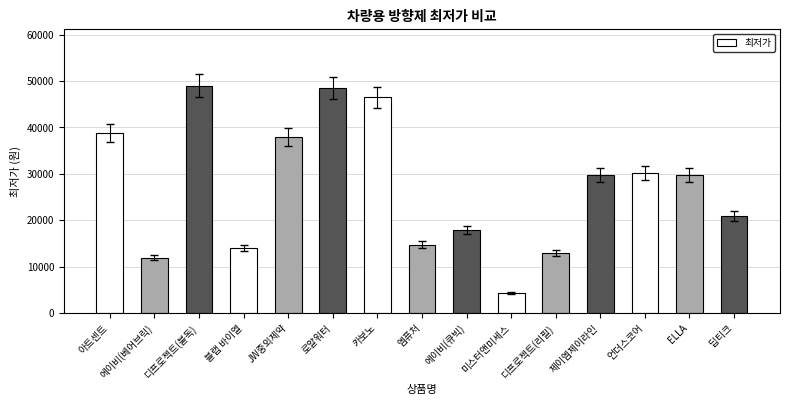

At which label does the data first exceed 29700?

아트센트